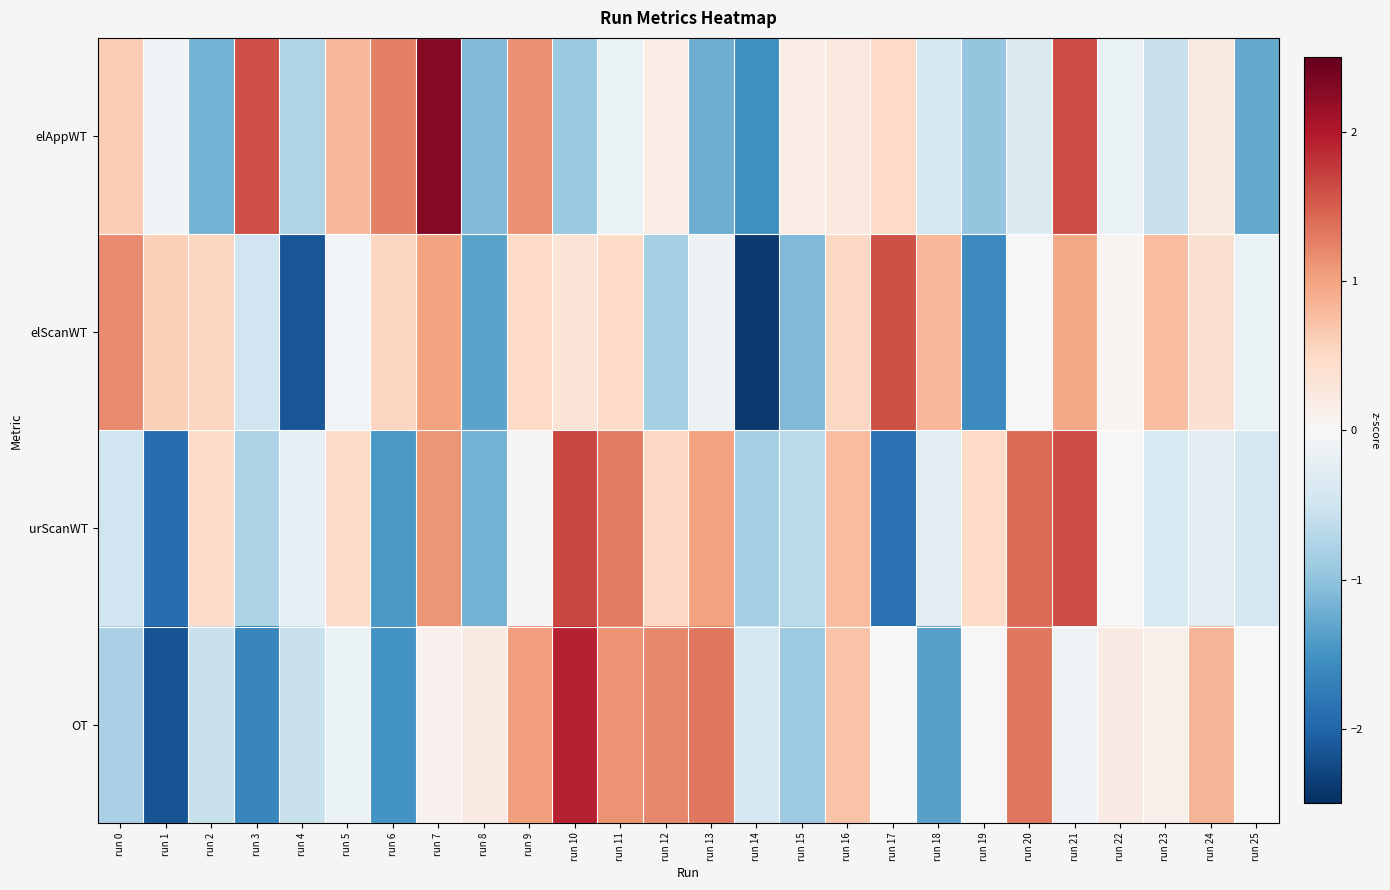

Which has a higher value, run 3 or run 18?

run 3